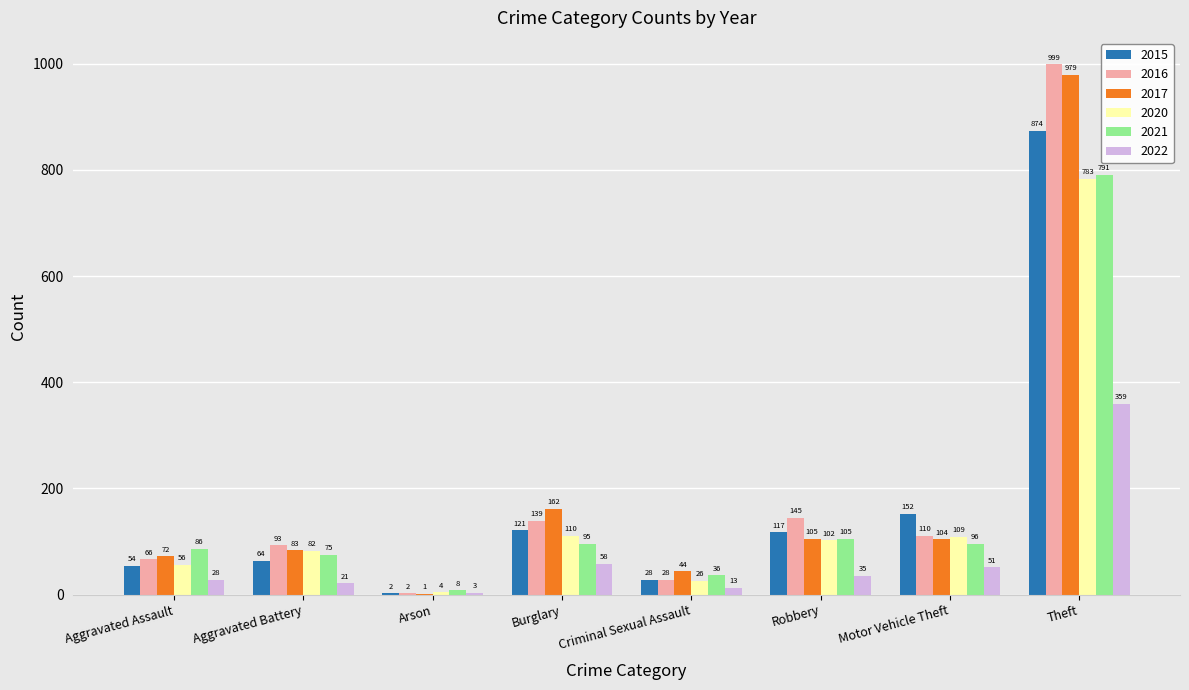

Reading right to left, transcribe all the data shown in this chart.

2015: Theft=874	Motor Vehicle Theft=152	Robbery=117	Criminal Sexual Assault=28	Burglary=121	Arson=2	Aggravated Battery=64	Aggravated Assault=54
2016: Theft=999	Motor Vehicle Theft=110	Robbery=145	Criminal Sexual Assault=28	Burglary=139	Arson=2	Aggravated Battery=93	Aggravated Assault=66
2017: Theft=979	Motor Vehicle Theft=104	Robbery=105	Criminal Sexual Assault=44	Burglary=162	Arson=1	Aggravated Battery=83	Aggravated Assault=72
2020: Theft=783	Motor Vehicle Theft=109	Robbery=102	Criminal Sexual Assault=26	Burglary=110	Arson=4	Aggravated Battery=82	Aggravated Assault=56
2021: Theft=791	Motor Vehicle Theft=96	Robbery=105	Criminal Sexual Assault=36	Burglary=95	Arson=8	Aggravated Battery=75	Aggravated Assault=86
2022: Theft=359	Motor Vehicle Theft=51	Robbery=35	Criminal Sexual Assault=13	Burglary=58	Arson=3	Aggravated Battery=21	Aggravated Assault=28